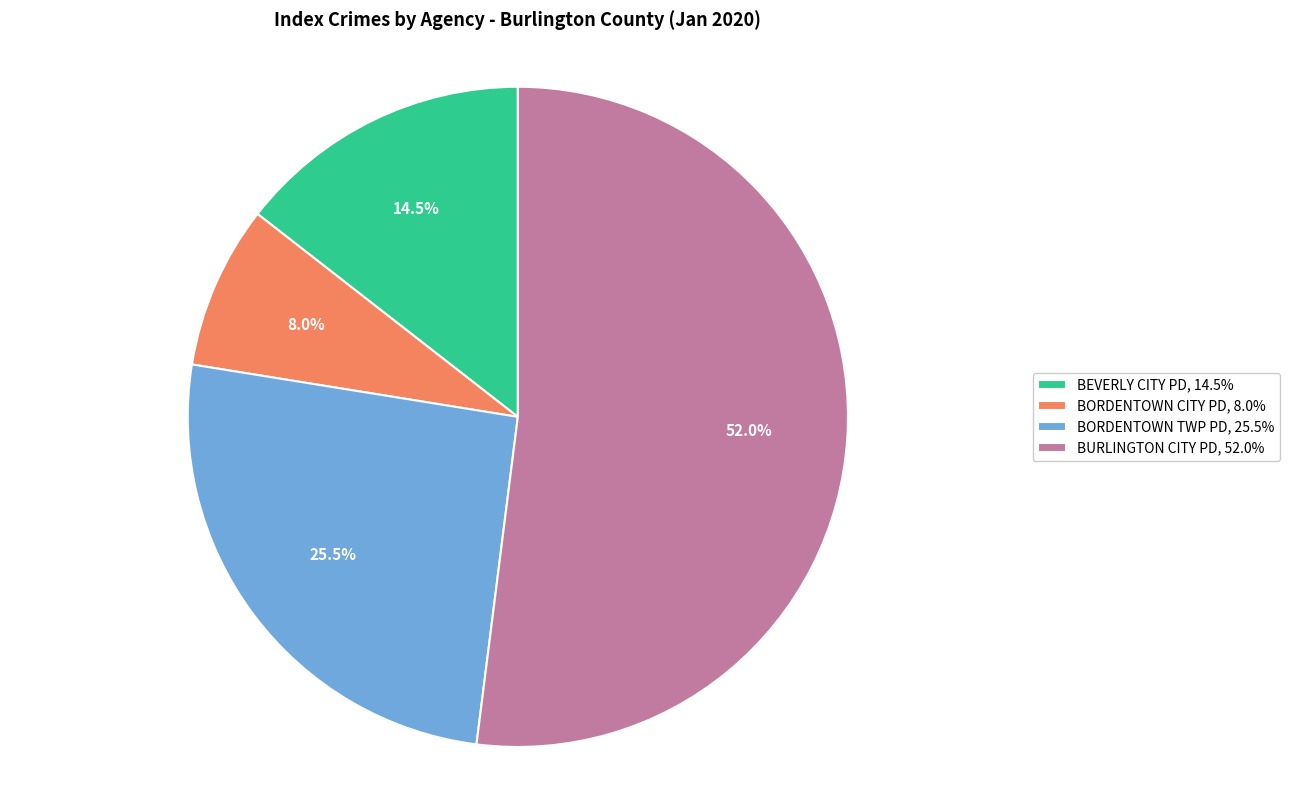

Count the number of slices in the pie.

4